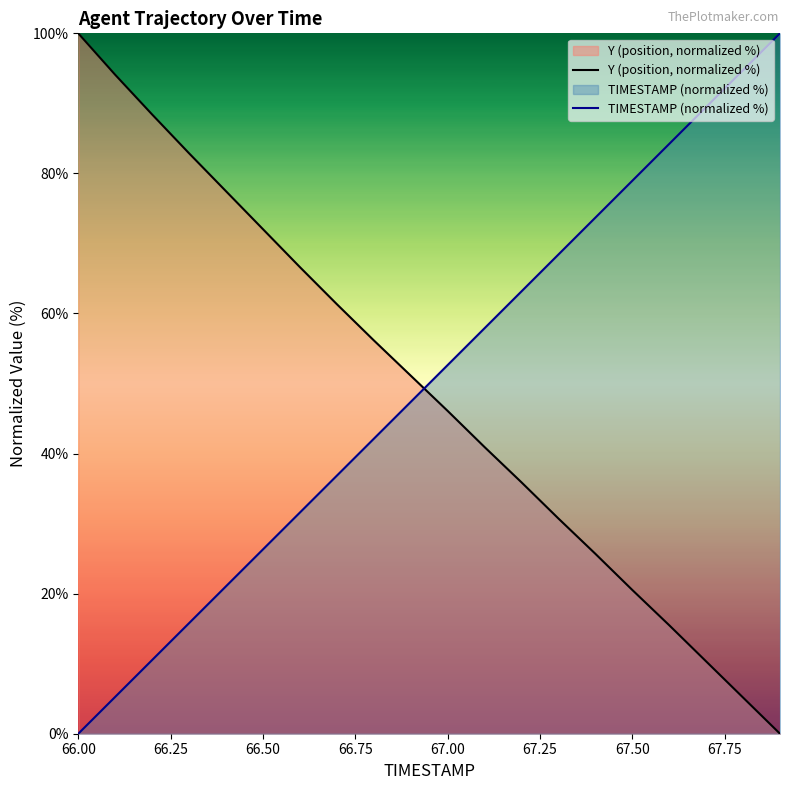

The TIMESTAMP (normalized %) series shows 78.9 at 67.50. True or false?

True